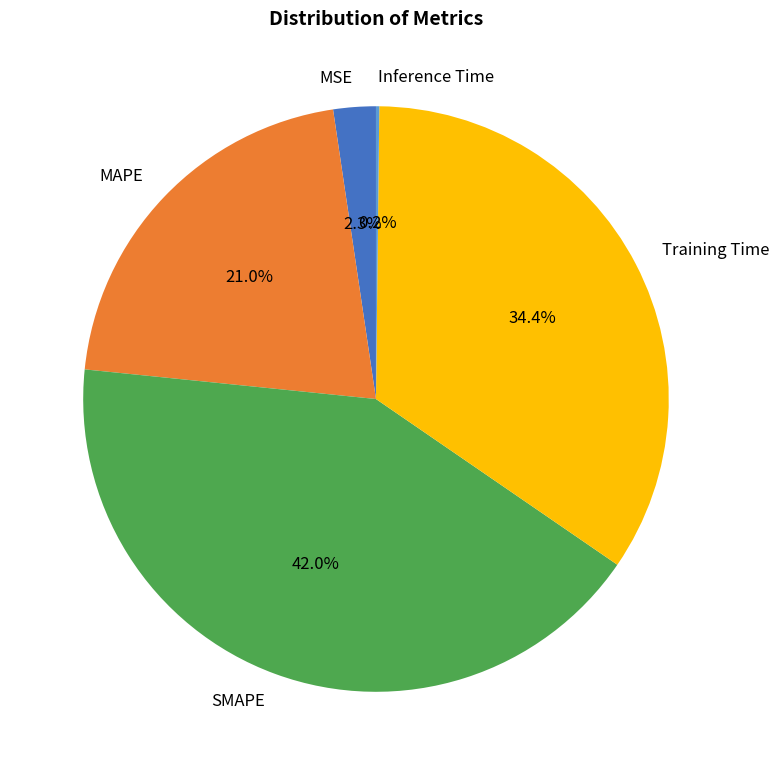

Which category has the biggest portion of the pie?

SMAPE